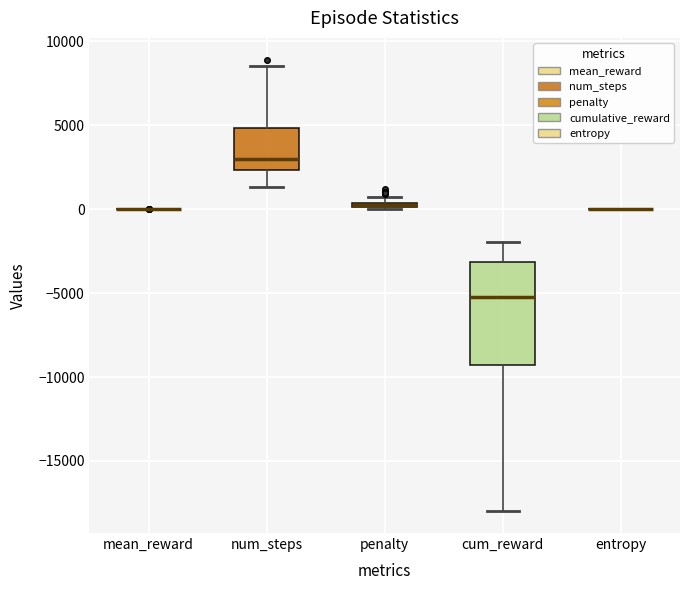

Which box is the tallest, from its lower edge to its upper edge?

cum_reward